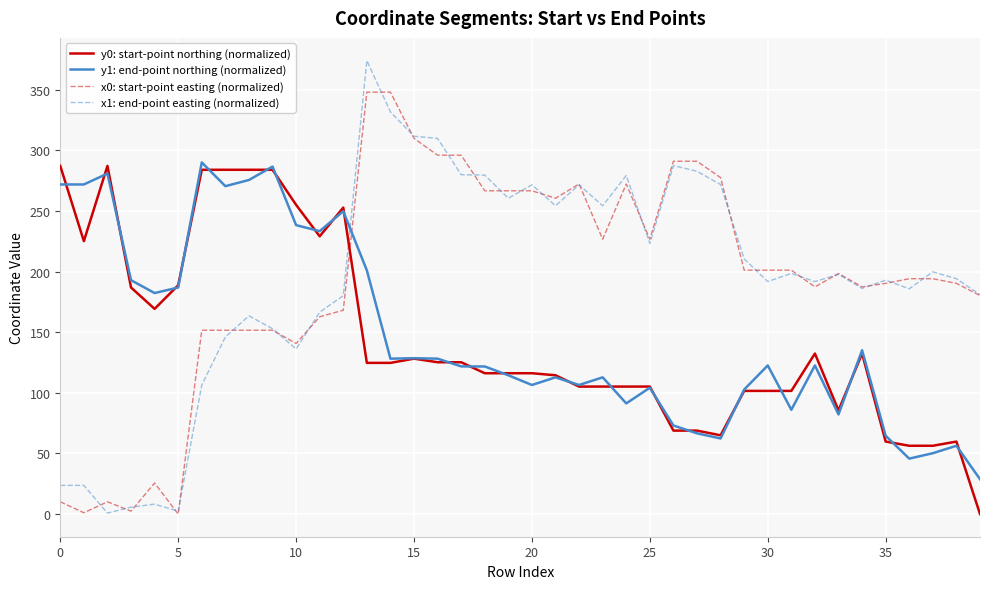

True or false: y0: start-point northing (normalized) and x0: start-point easting (normalized) cross at least once.

True